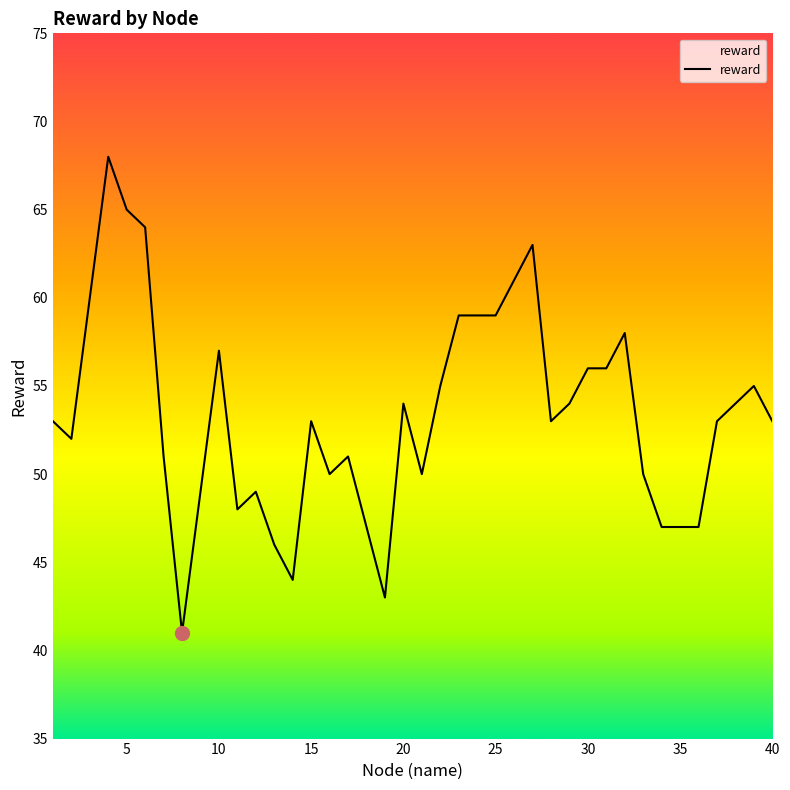

True or false: the data has more than 2 interior local peaks.

True